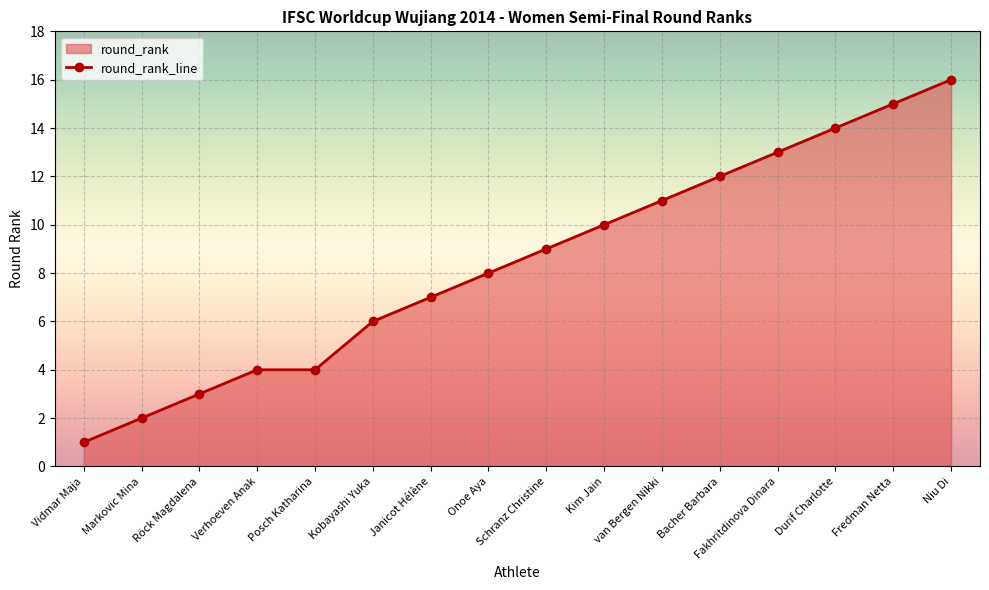

What position from the right is Posch Katharina?

12